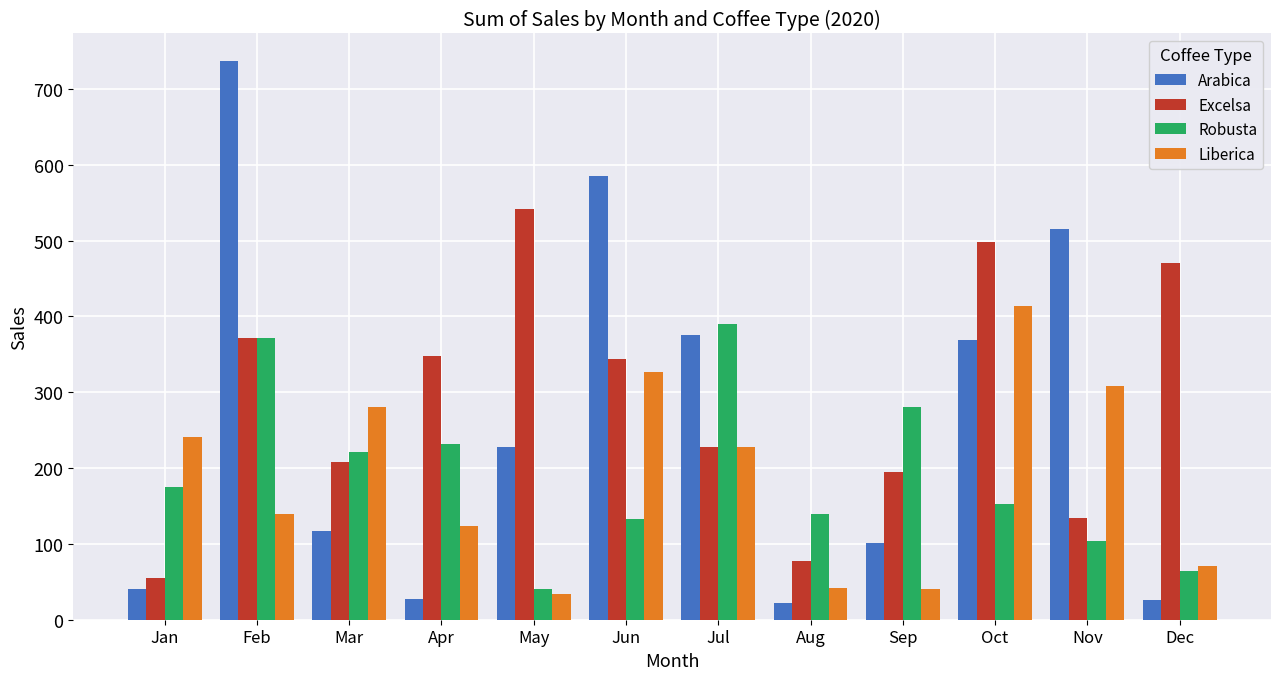

Where does the Arabica series first go above 227?

Feb